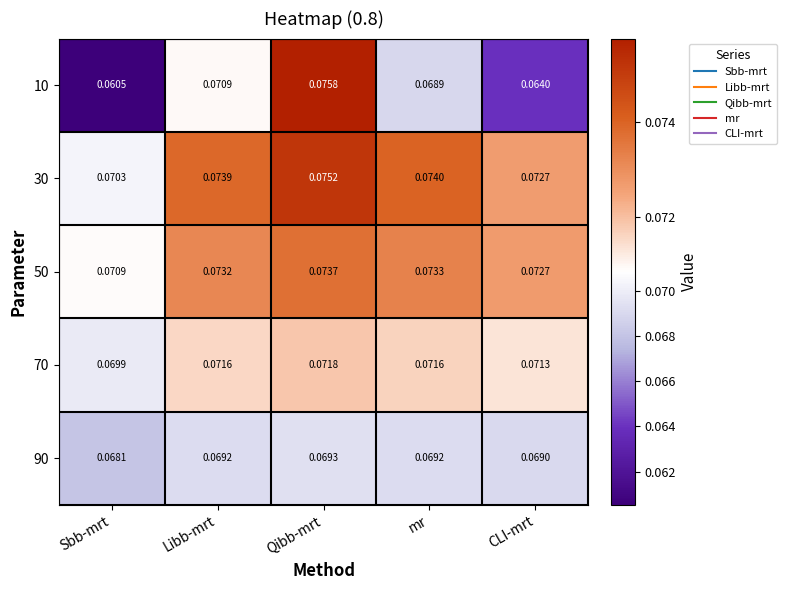

Which series has the largest total across all categories?

30